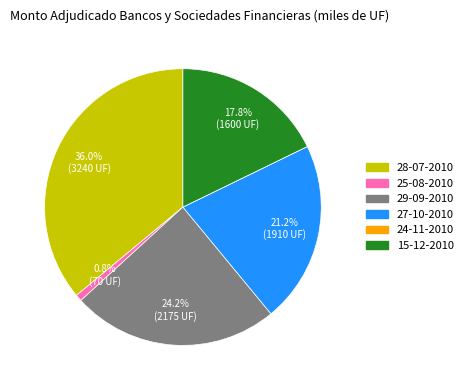

Is it true that 28-07-2010 is 30% of the pie?

False